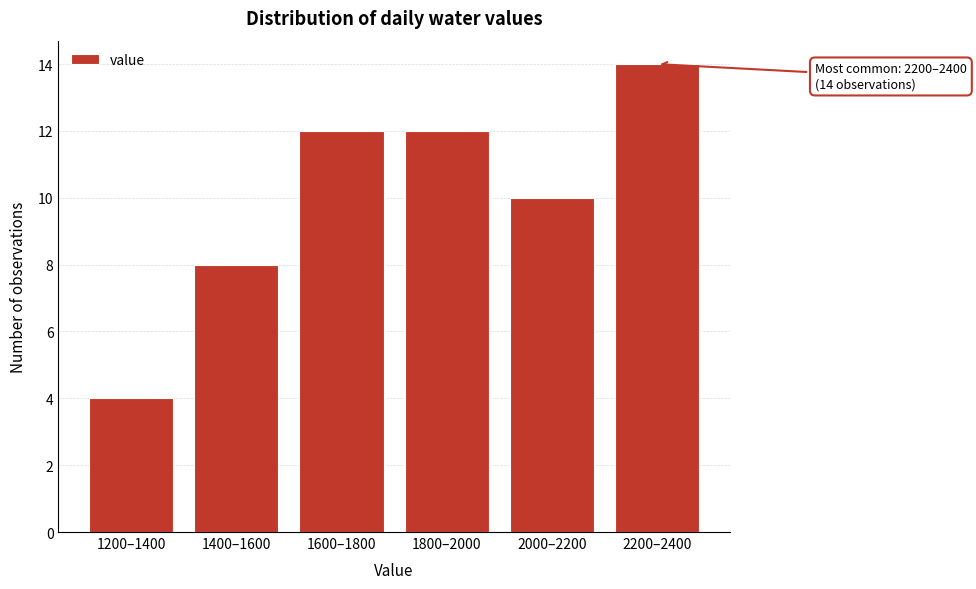

Reading left to right, list all the values displayed in this chart.

4	8	12	12	10	14